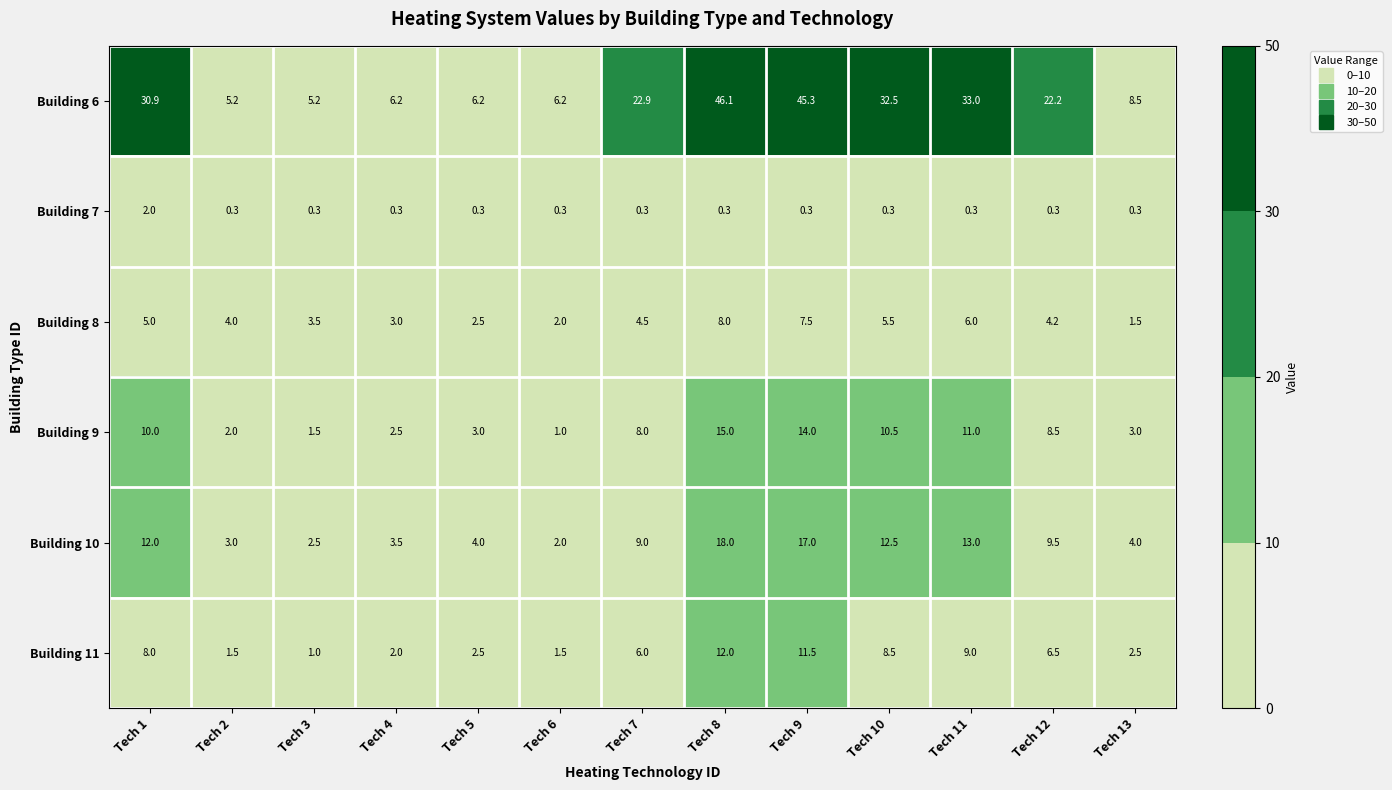

Read the Building 6 value at Tech 8.

46.1